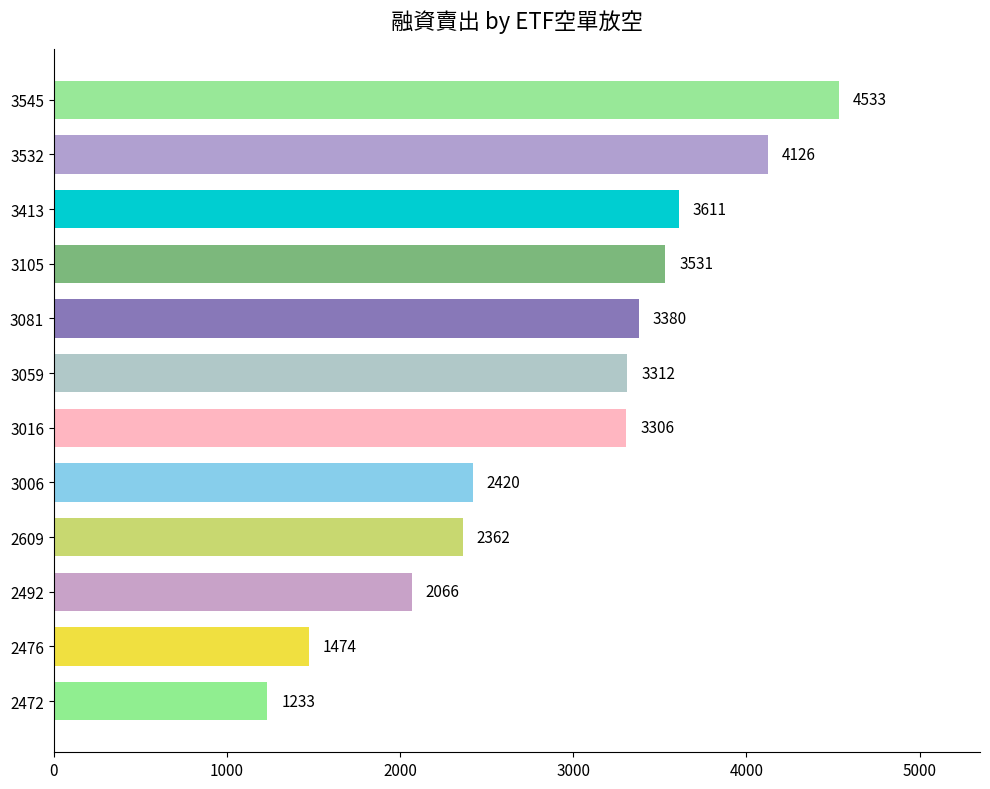

Approximately how many times larger is the value at 3105 compared to 3532?

0.9